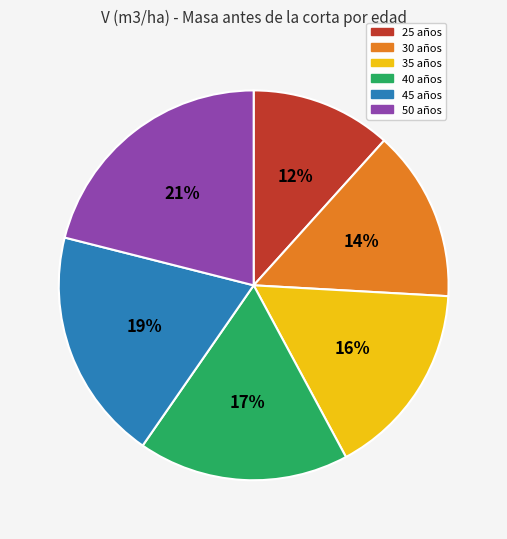

Rank the categories by value from lowest to highest.

25 años, 30 años, 35 años, 40 años, 45 años, 50 años